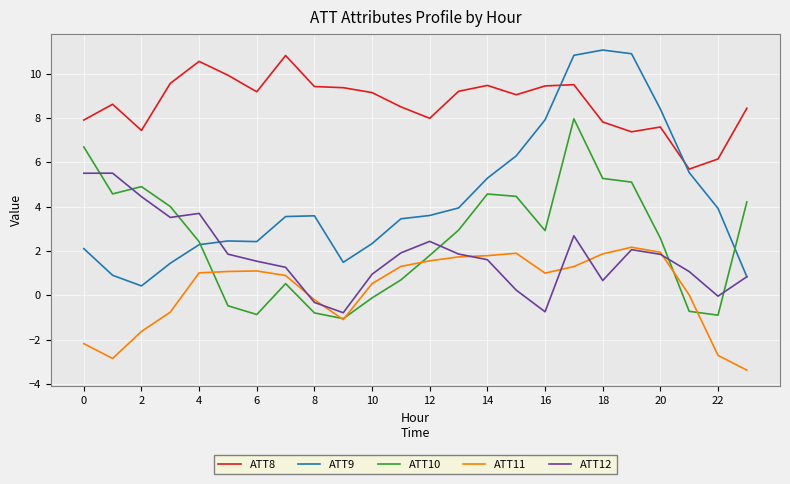

Which series has the largest total across all categories?

ATT8